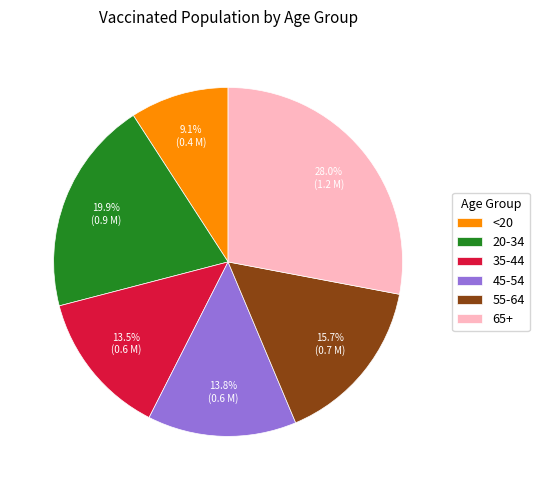

Which has a higher value, 55-64 or 35-44?

55-64